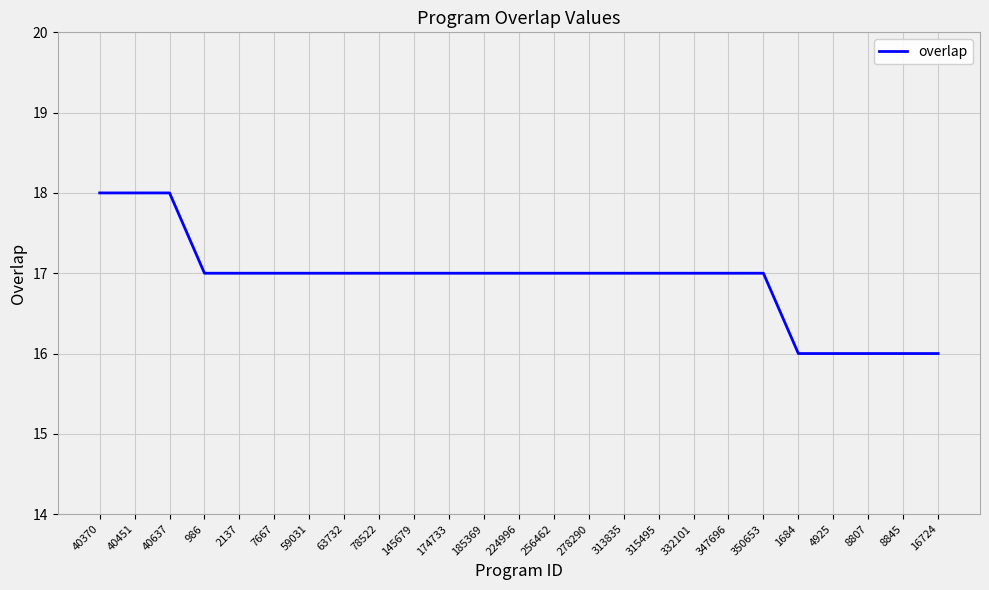

Reading right to left, extract all data points from this chart.

16	16	16	16	16	17	17	17	17	17	17	17	17	17	17	17	17	17	17	17	17	17	18	18	18